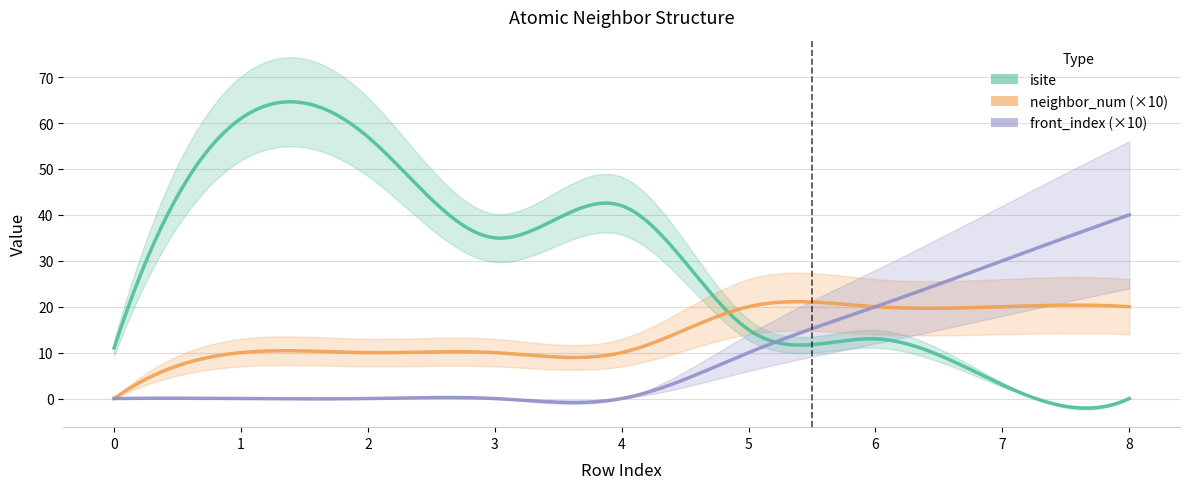

What is the maximum value for front_index?

4